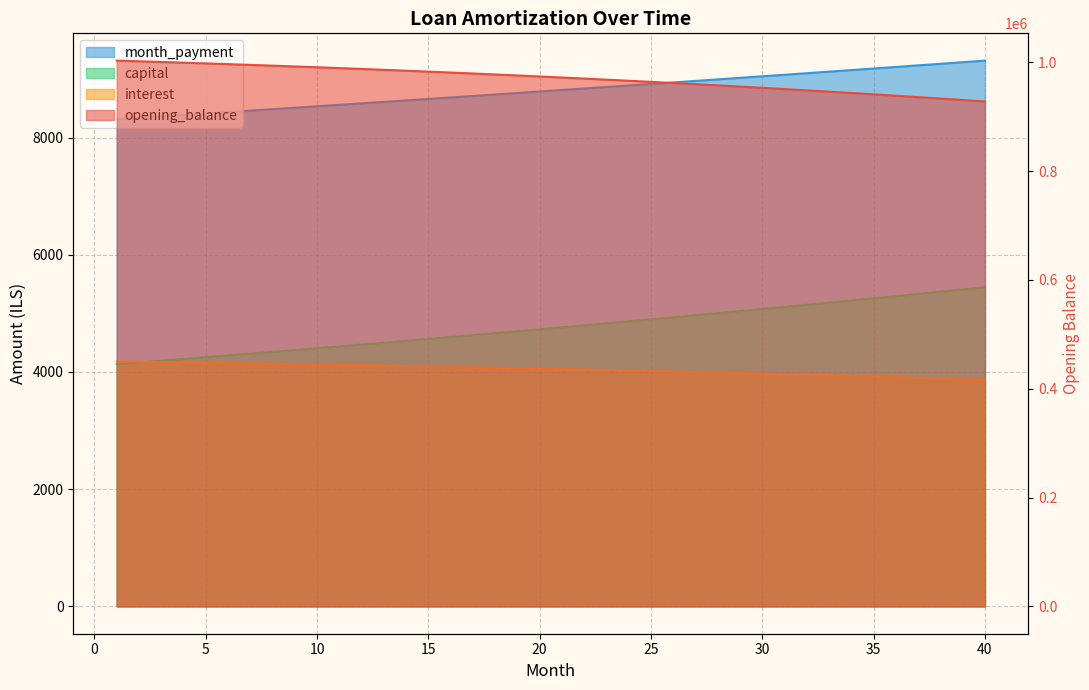

What is the difference between the second highest and second lowest values in the interest series?

71116.4